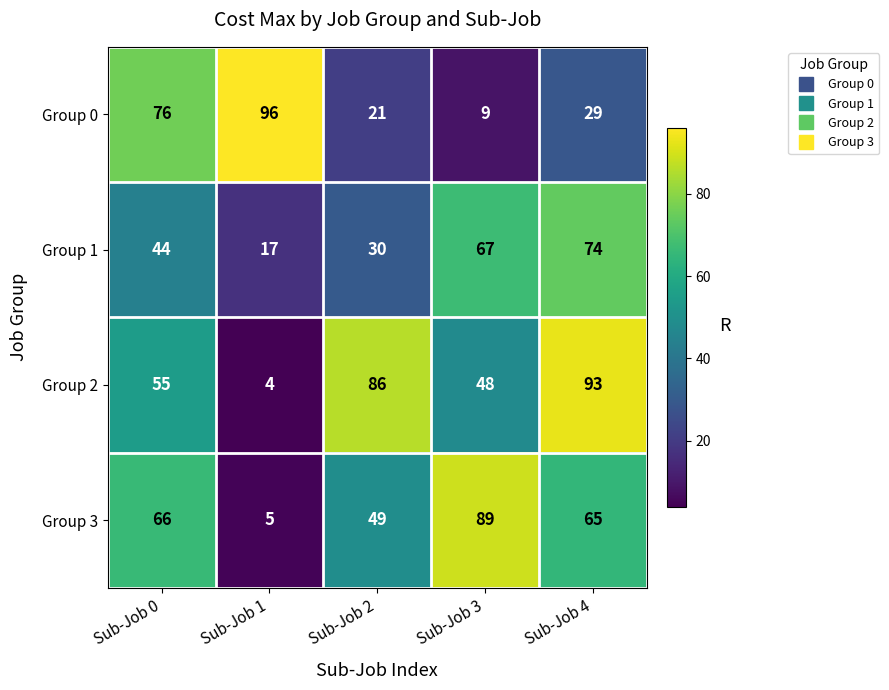

What is the sum of the Group 0 values at Sub-Job 3 and Sub-Job 2?

30